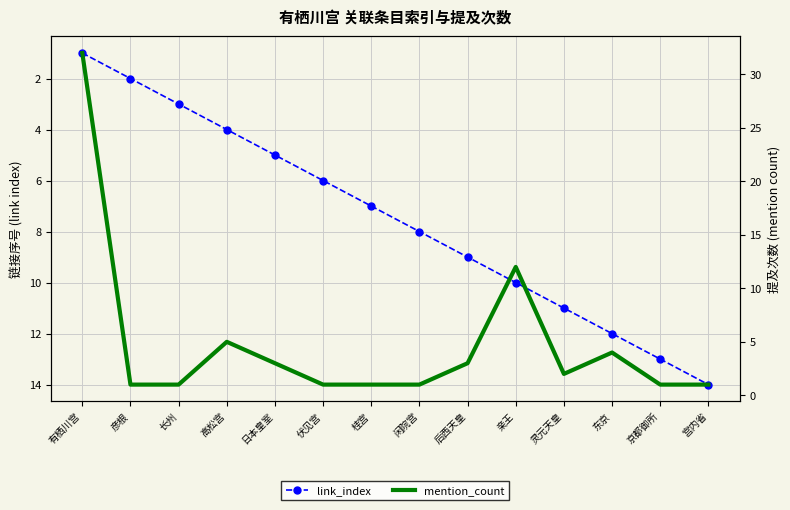

Which category has the lowest value across all series?

有栖川宫